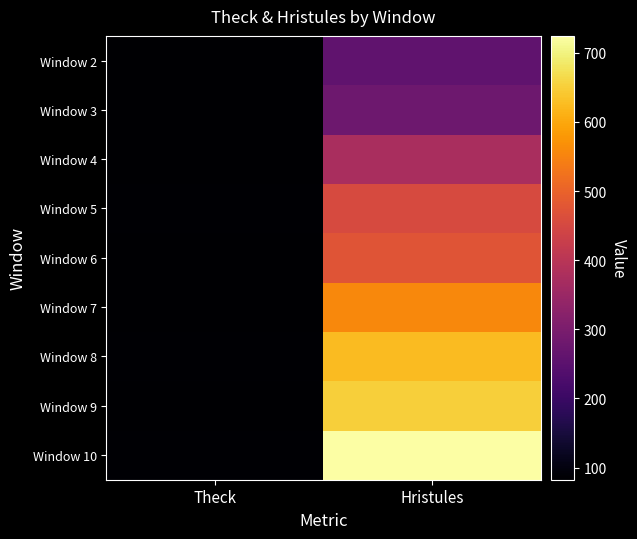

Reading left to right, extract all data points from this chart.

Window 2: Theck=83.6	Hristules=260.1
Window 3: Theck=83.2	Hristules=279.1
Window 4: Theck=84.1	Hristules=375.3
Window 5: Theck=85.2	Hristules=453.7
Window 6: Theck=82.7	Hristules=475.7
Window 7: Theck=84.7	Hristules=556.5
Window 8: Theck=85.6	Hristules=624.6
Window 9: Theck=82.4	Hristules=649.4
Window 10: Theck=85.7	Hristules=724.4